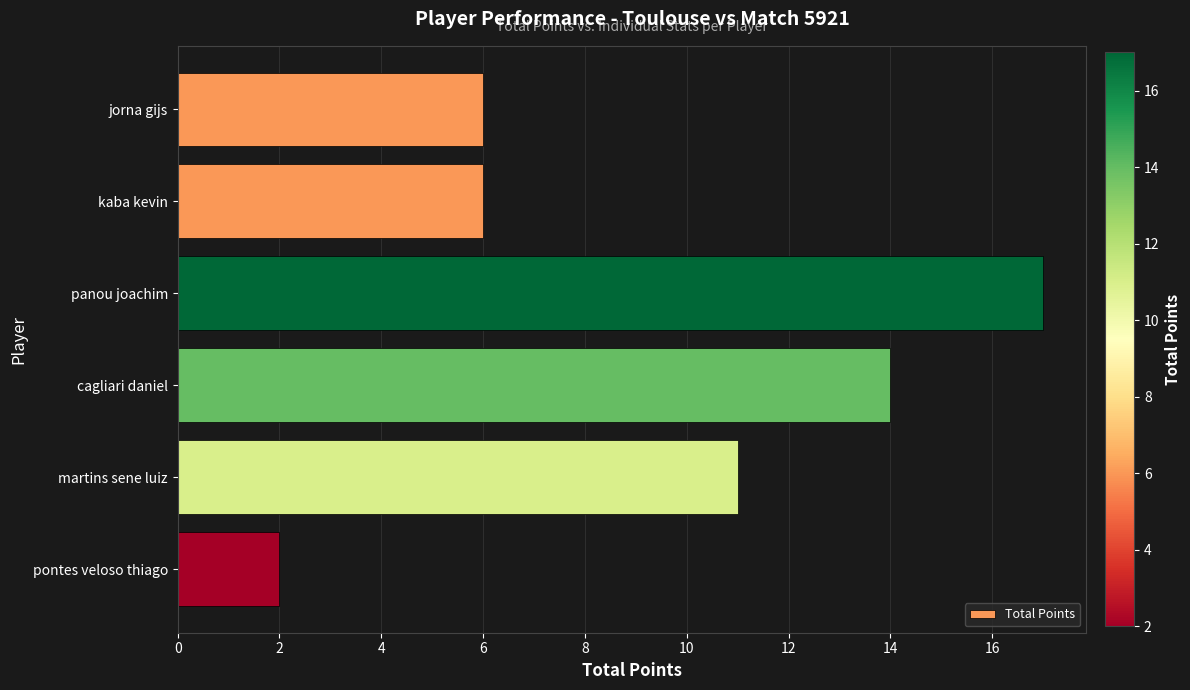

Reading top to bottom, transcribe all the data shown in this chart.

jorna gijs=6	kaba kevin=6	panou joachim=17	cagliari daniel=14	martins sene luiz=11	pontes veloso thiago=2